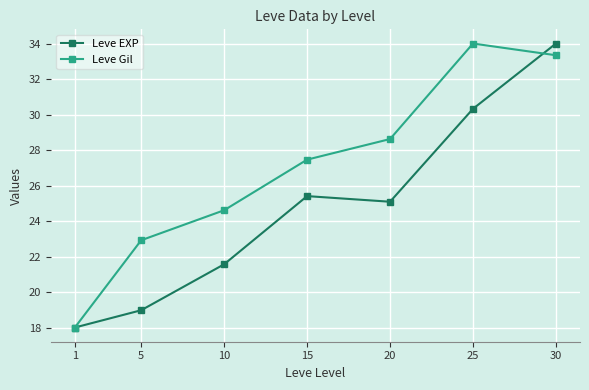

At which label does Leve Gil first exceed 27?

15